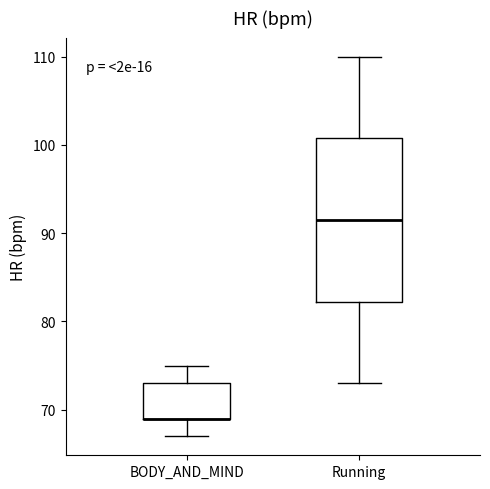

Reading left to right, transcribe this box plot: for each box, give where its median line is, the range the box spans, and where its two whiskers end, as read against the y-axis. The values are not printed on the chart, so give them approximately, as read against the axis.

BODY_AND_MIND: median 69 (drawn on the box's lower edge), box 69 to 73, whiskers 67 to 75
Running: median 92, box 82 to 101, whiskers 73 to 110